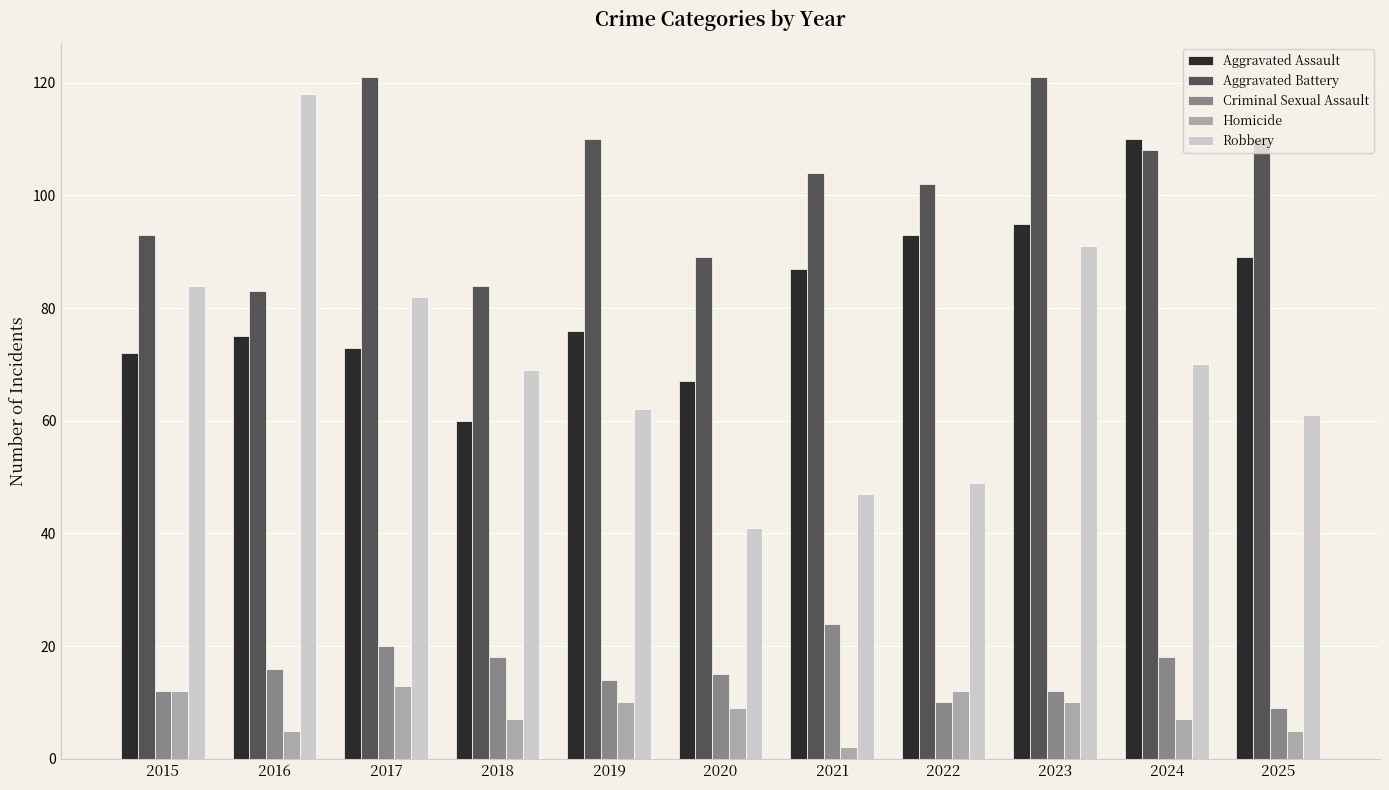

What is the minimum value for Aggravated Battery?

83